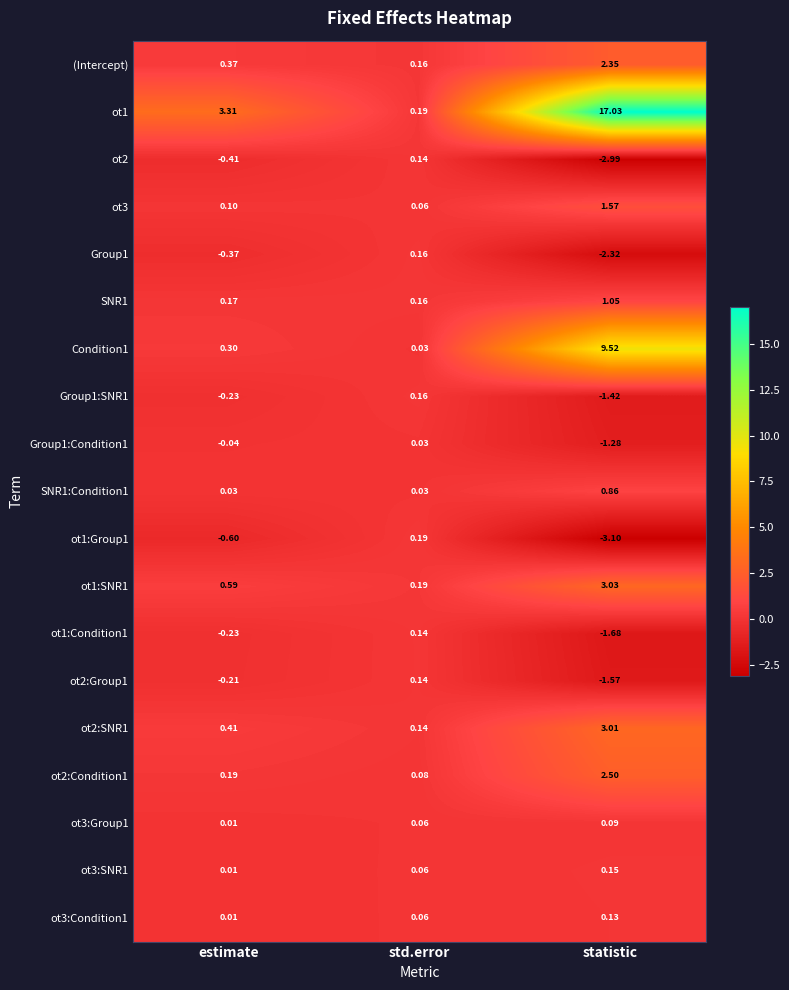

Where does the ot2 series first go above 0?

std.error